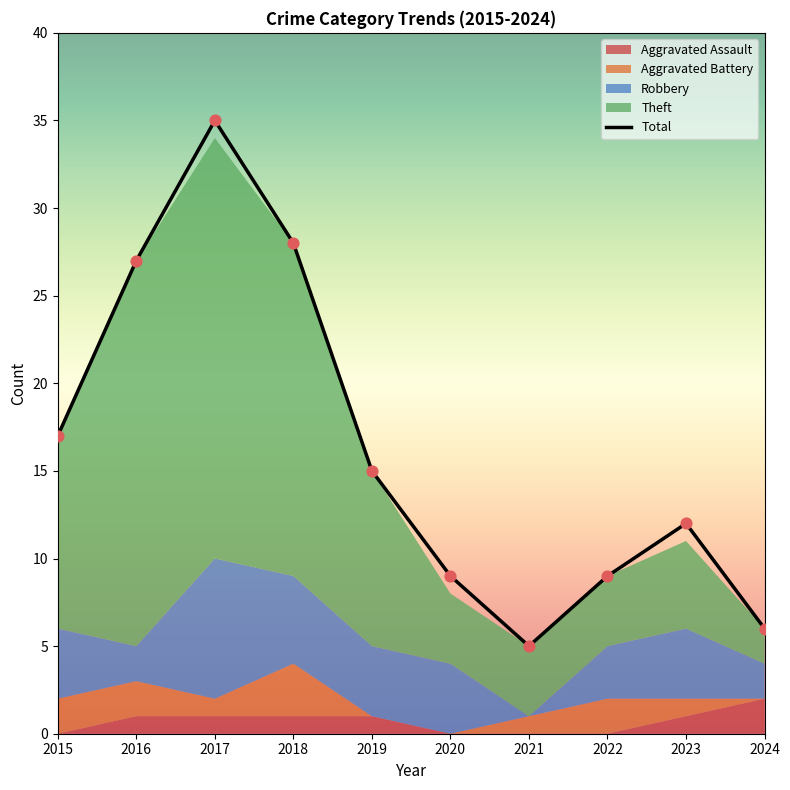

What are all the series names shown in the legend?

Robbery, Theft, Aggravated Battery, Aggravated Assault, Total